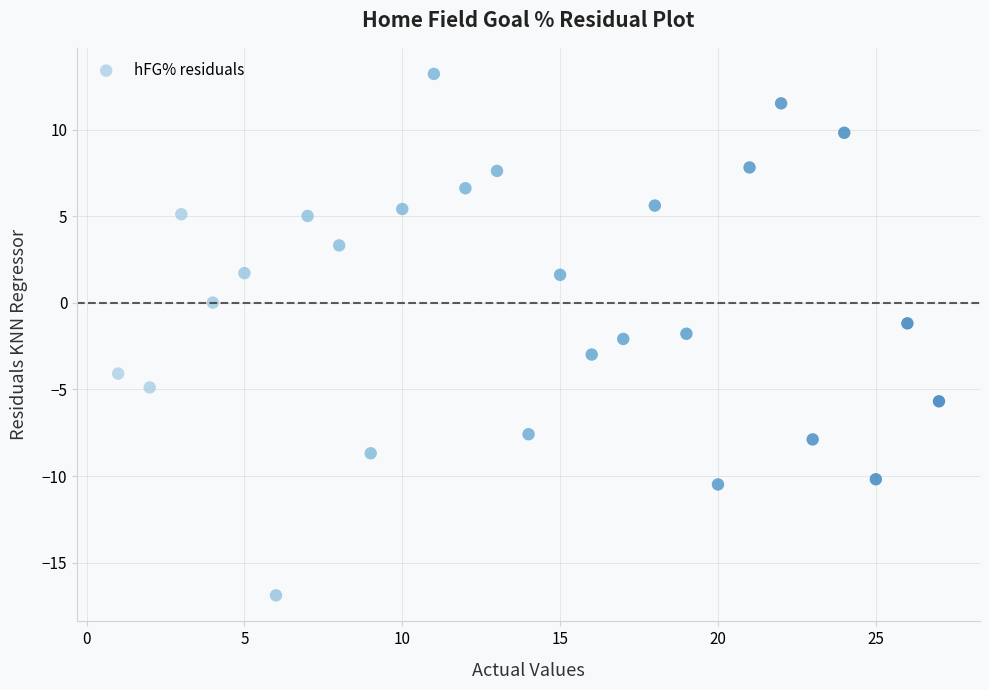

What is the range of Y values (max minus min)?

30.1